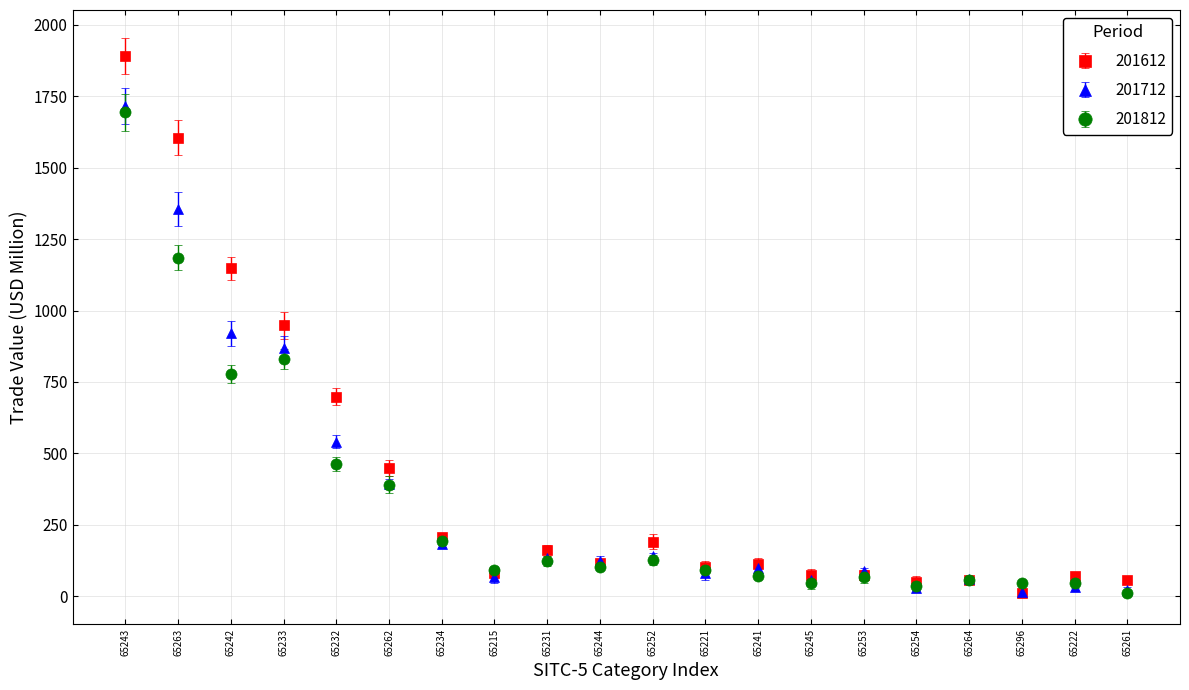

Which series has the widest spread of values?

201612